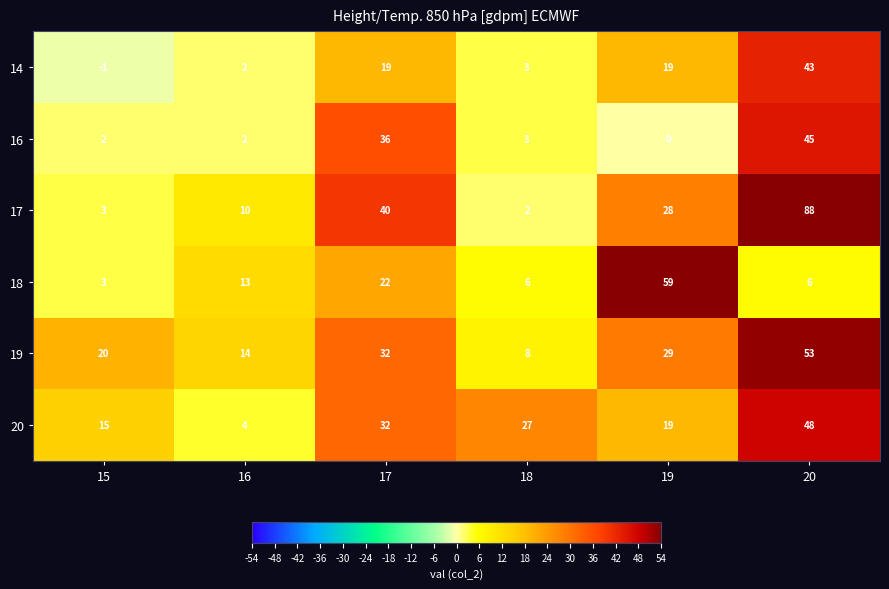

Where is 17 nearest to the value 45?

17